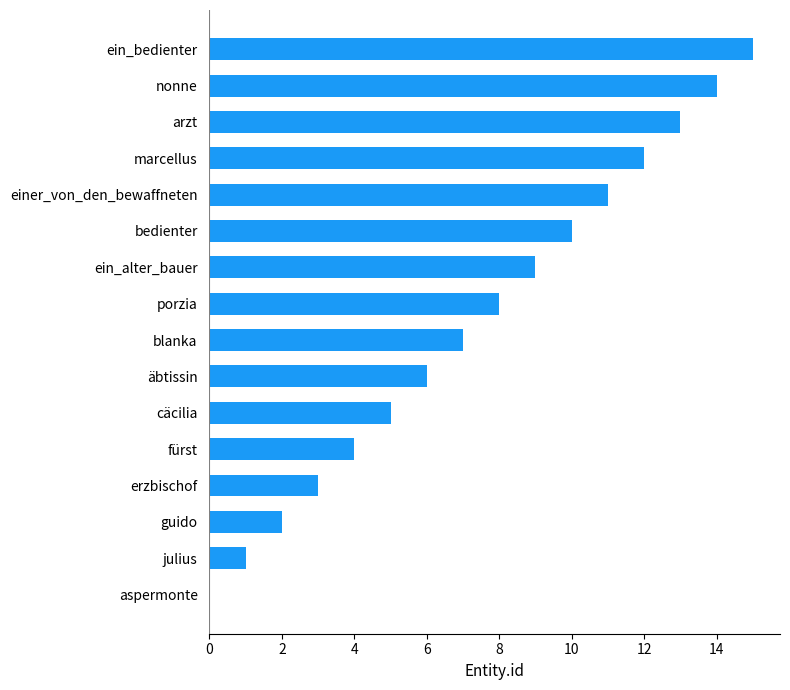

What is the change in value from cäcilia to julius?

-4